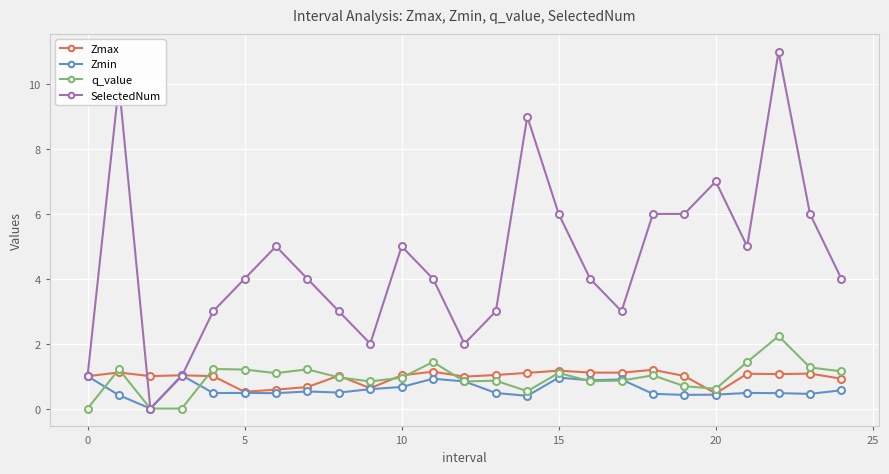

What is the maximum value shown in the chart?

11.0